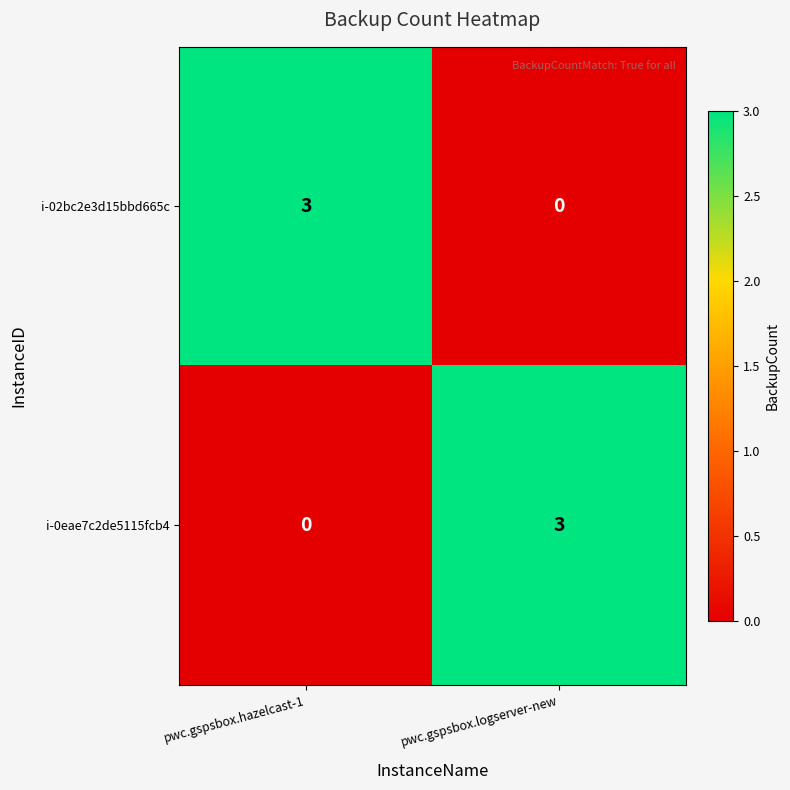

What is the maximum value shown in the chart?

3